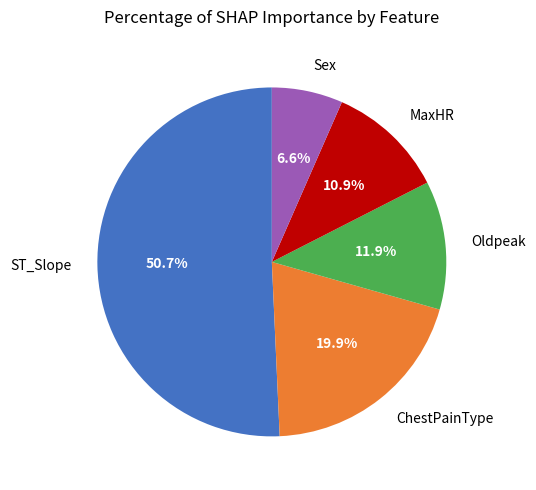

What is the smallest slice in the pie chart?

Sex